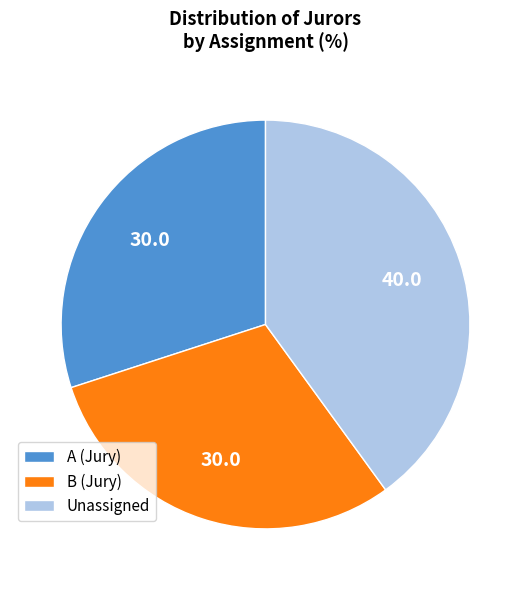

Does B (Jury) account for over 50% of the chart?

No